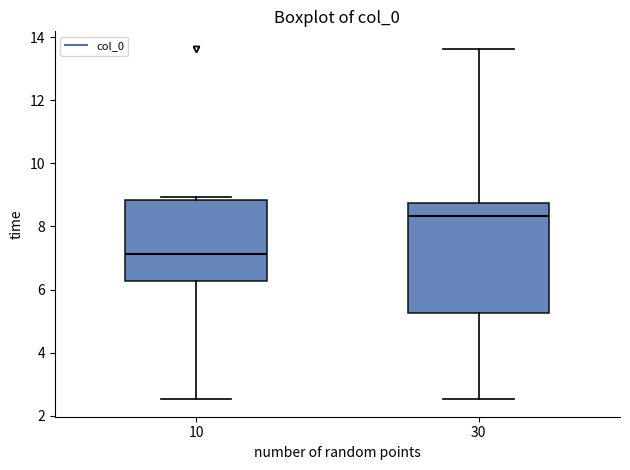

Reading left to right, read every box against the y-axis: the position of its median line, the range the box covers, and the ends of its whiskers. The values are not printed on the chart, so give them approximately, as read against the axis.

10: median 7.2, box 6.2 to 8.8, whiskers 2.6 to 9.0
30: median 8.4, box 5.2 to 8.8, whiskers 2.6 to 13.6